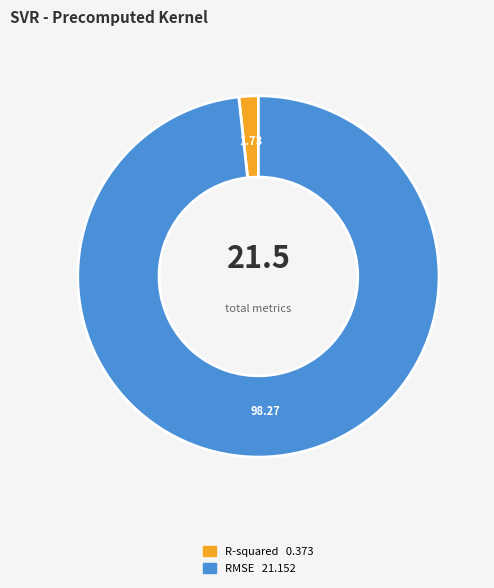

Which slice is the largest?

RMSE